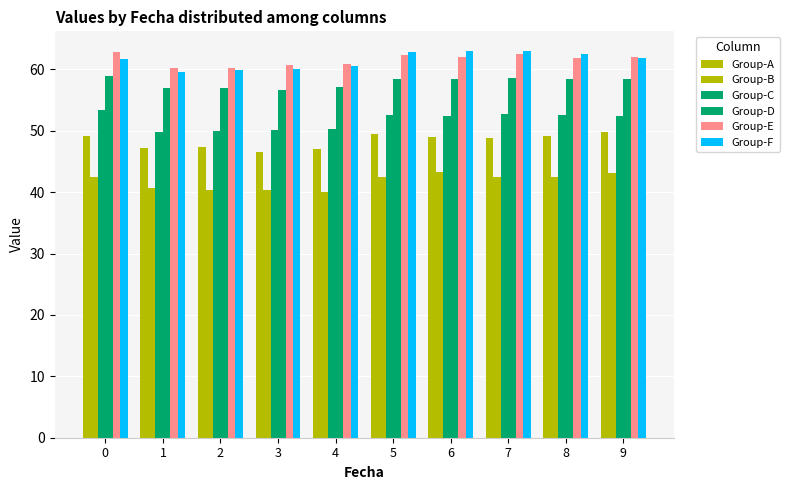

Reading right to left, extract all data points from this chart.

Group-A: 49.8	49.2	48.9	49.0	49.5	47.0	46.5	47.4	47.1	49.1
Group-B: 43.0	42.5	42.5	43.3	42.5	40.0	40.4	40.4	40.7	42.5
Group-C: 52.3	52.5	52.7	52.4	52.5	50.3	50.1	50.0	49.8	53.4
Group-D: 58.4	58.4	58.5	58.5	58.4	57.2	56.6	56.9	56.9	58.8
Group-E: 62.0	61.8	62.4	62.0	62.4	60.8	60.6	60.3	60.2	62.8
Group-F: 61.9	62.5	63.0	63.0	62.9	60.5	60.1	59.9	59.6	61.6